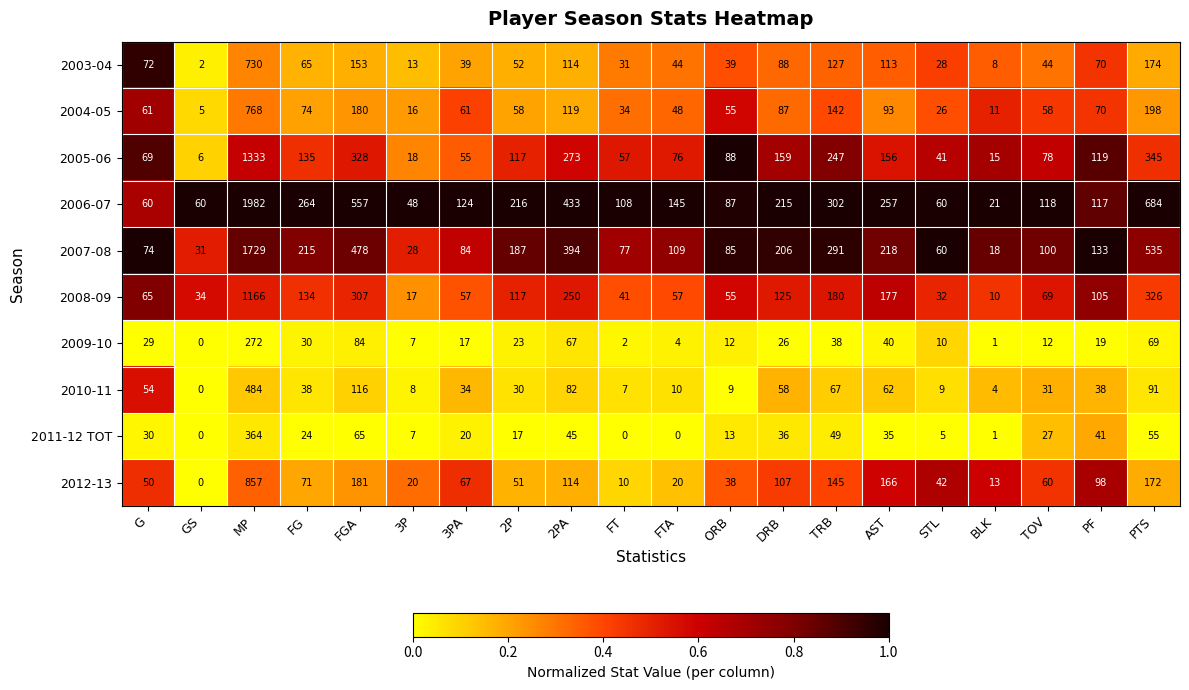

What is the sum of all 2010-11 values?

1232